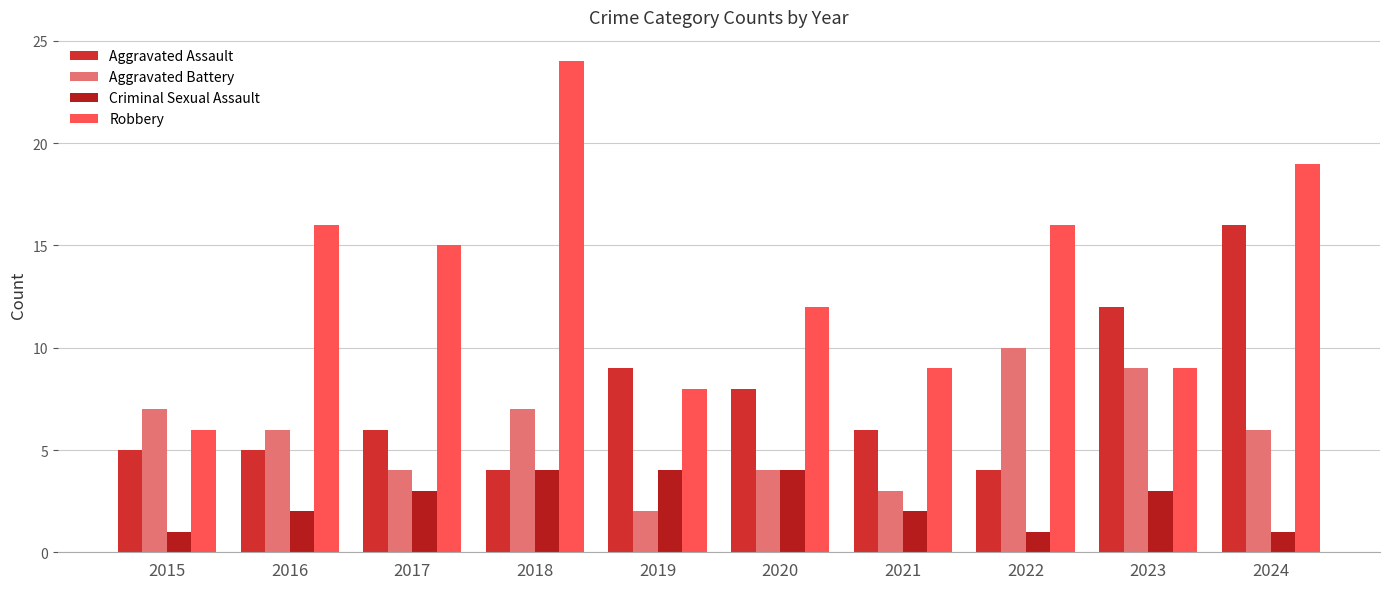

What is the value of the Aggravated Assault bar at the 9th from the left?

12